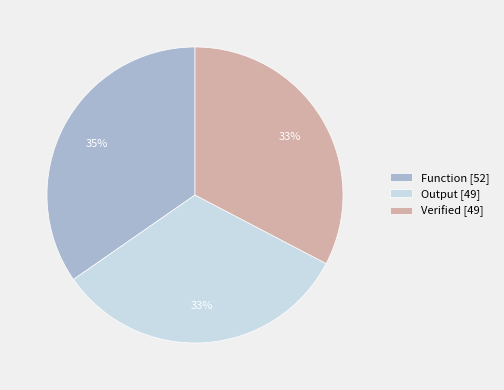

True or false: Function [52] accounts for 45% of the total.

False